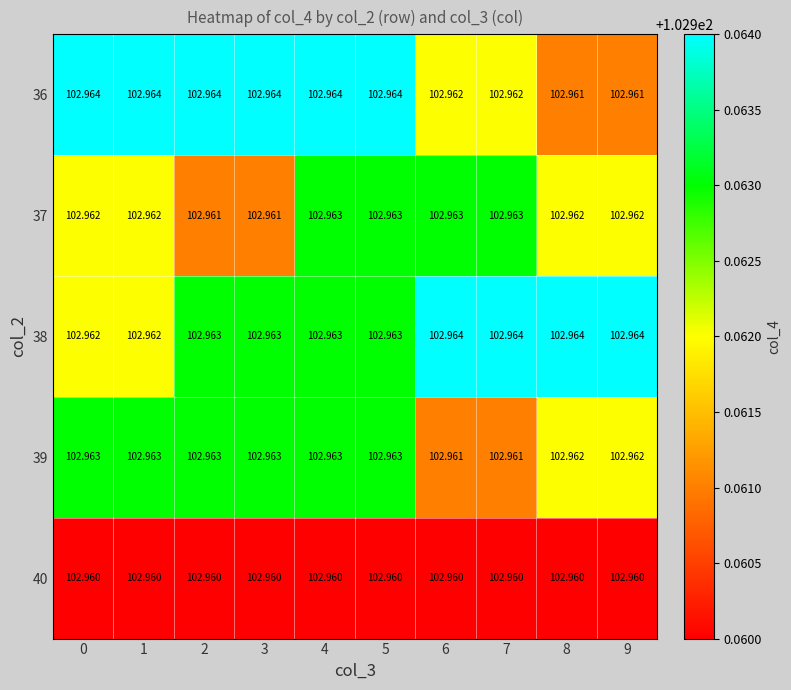

Is the value of 39 at 4 greater than the value of 37 at 3?

Yes